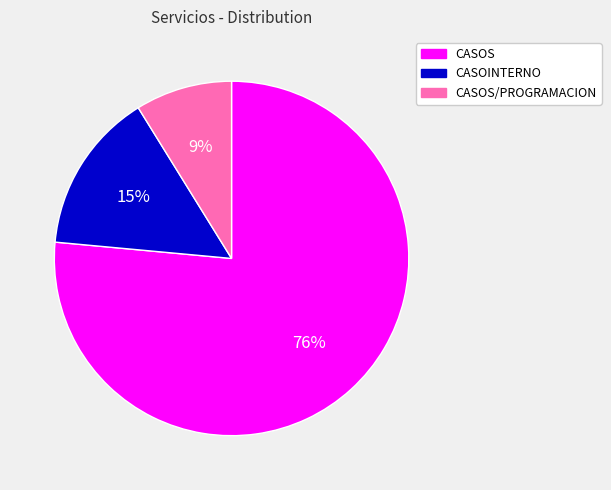

True or false: CASOS/PROGRAMACION accounts for 17% of the total.

False